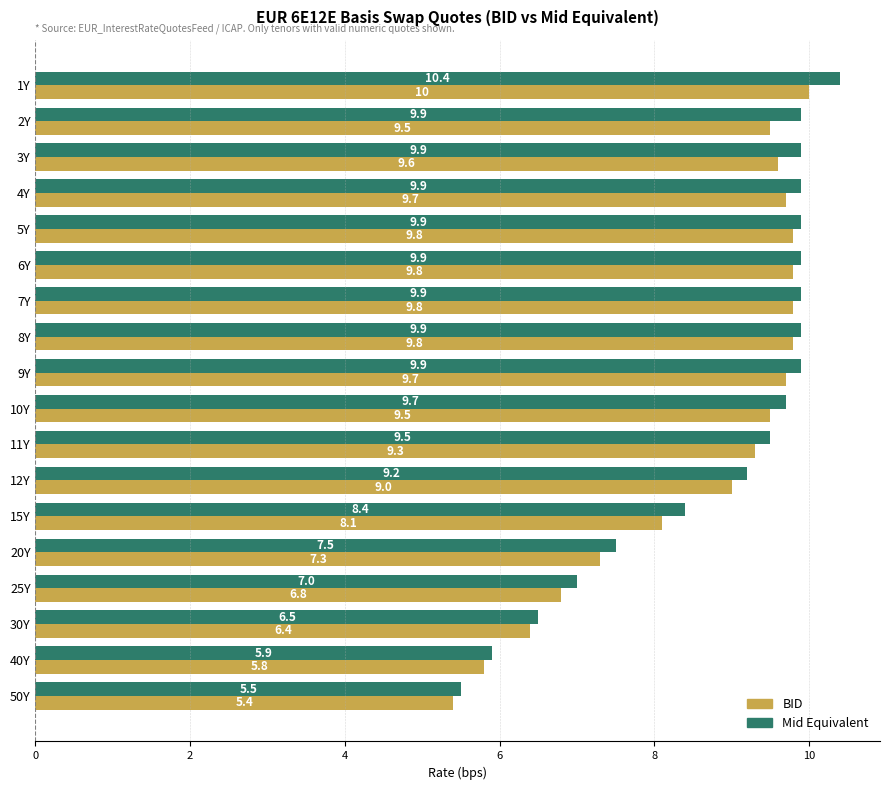

What are all the series names shown in the legend?

BID, Mid Equivalent